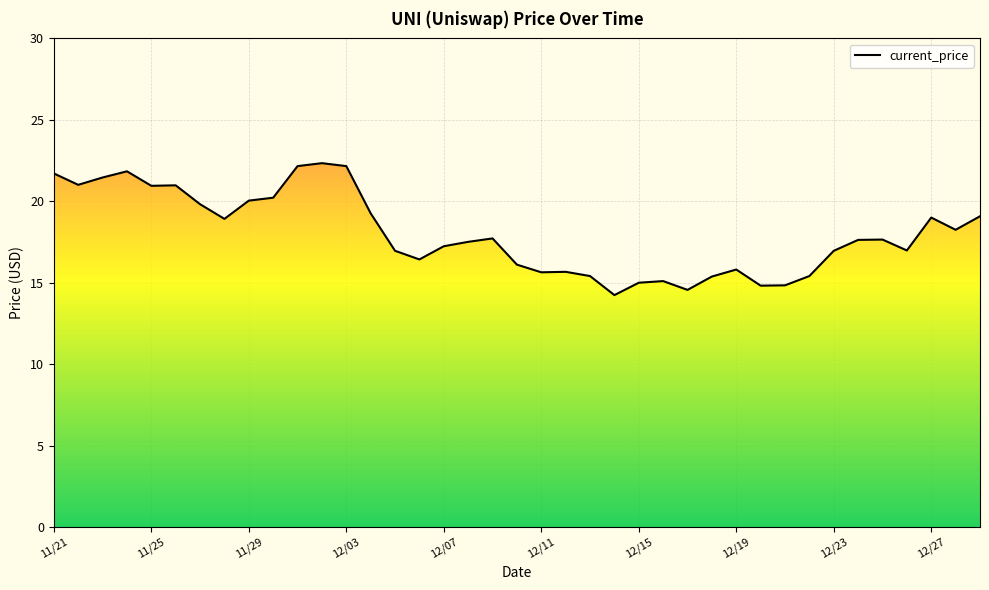

What is the greatest value displayed?

22.3